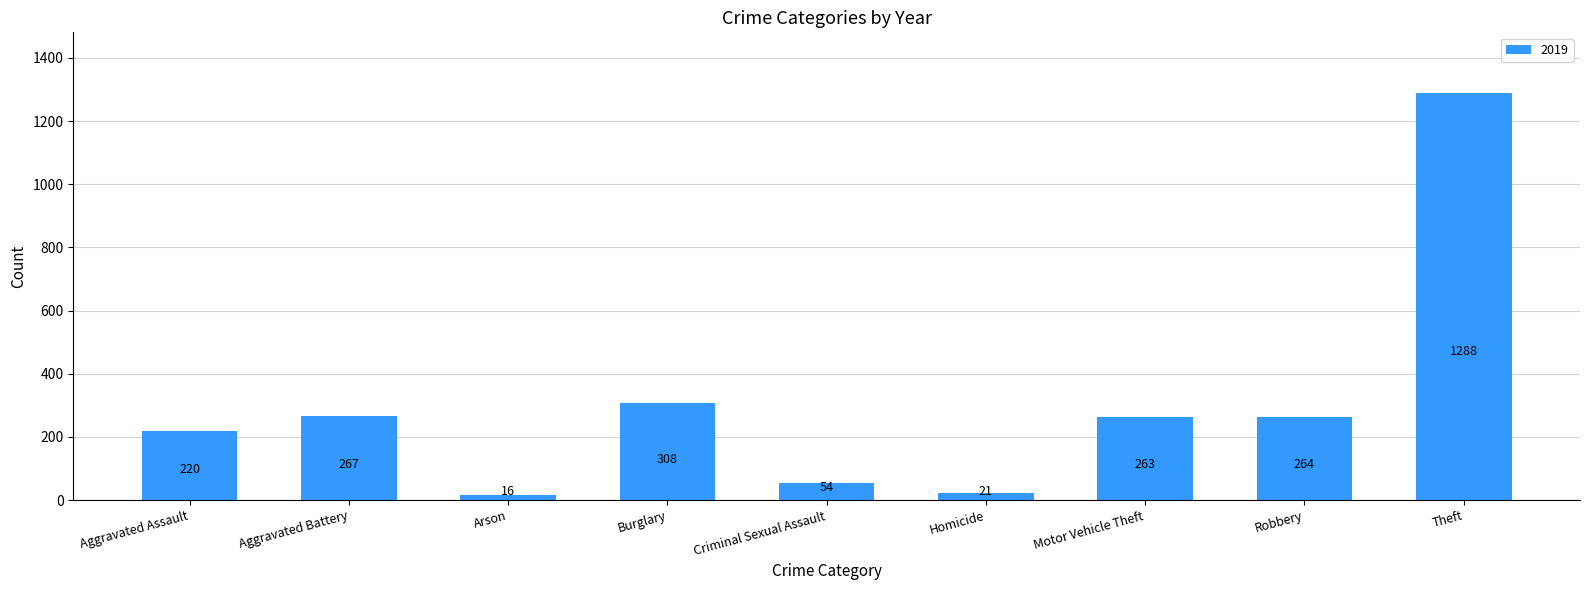

How many bars are there in total?

9